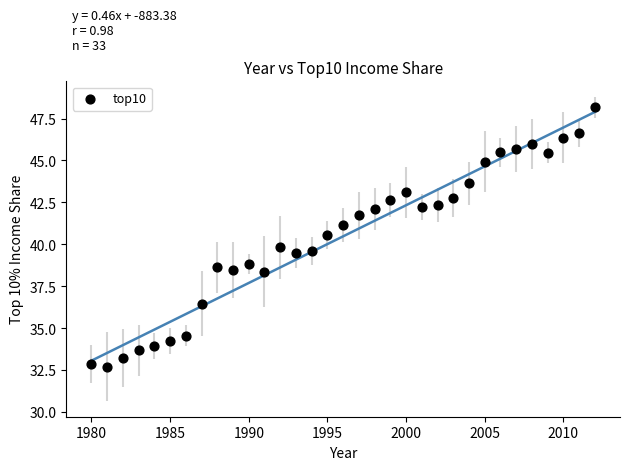

What is the range of Y values (max minus min)?

15.4